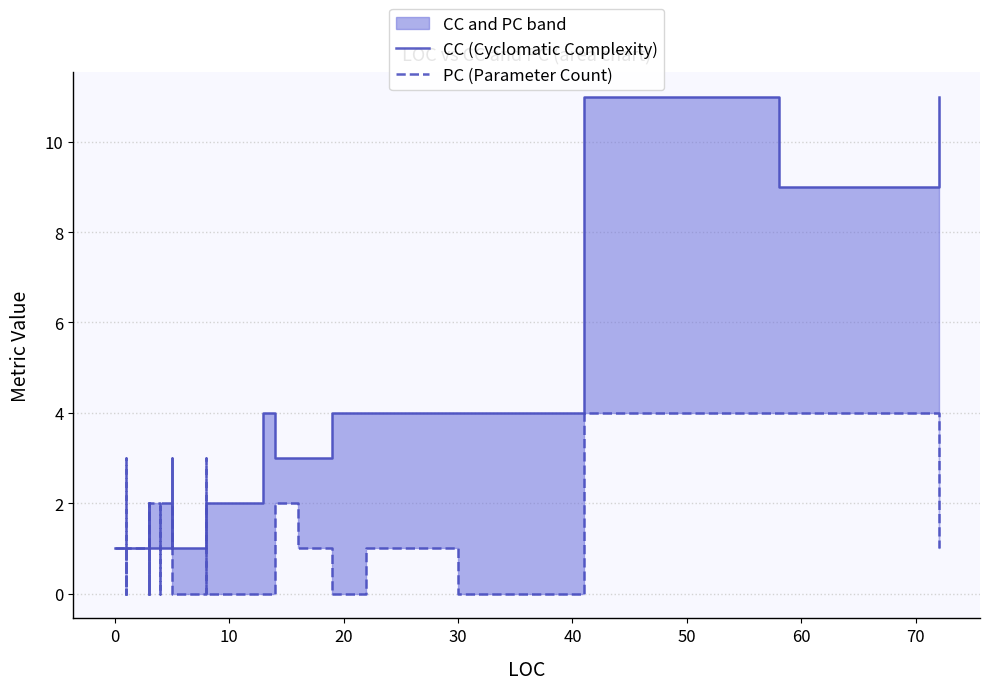

Which series has the largest total across all categories?

CC (Cyclomatic Complexity)